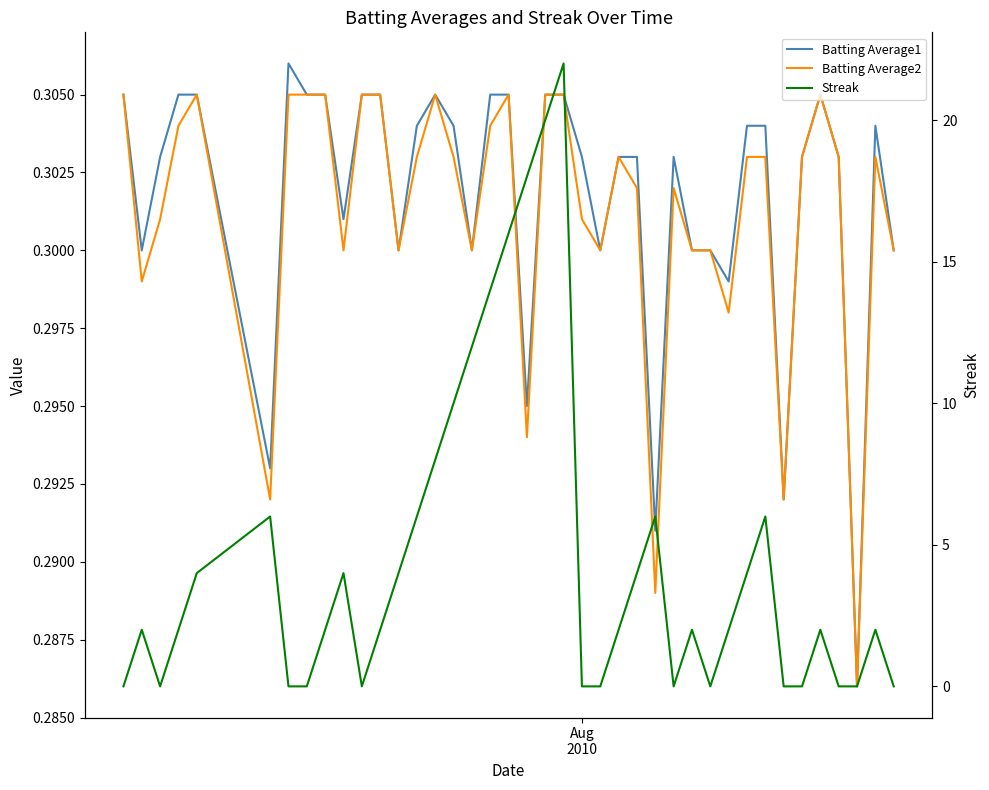

Which series has the largest total across all categories?

Streak